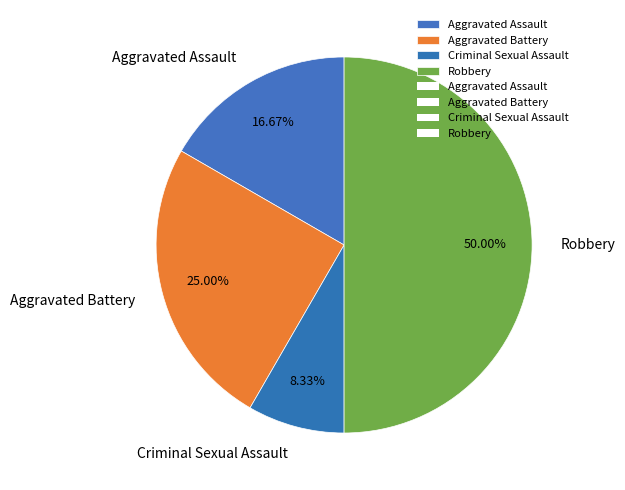

Is Aggravated Battery the majority of the pie?

No